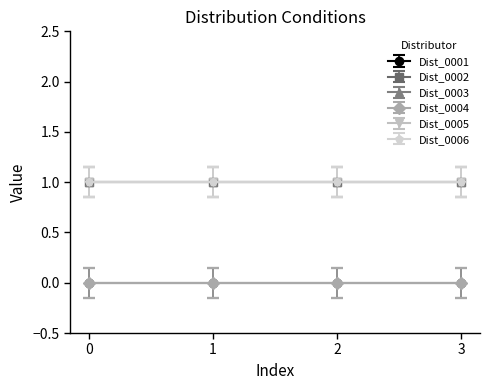

Which series changed the most between 0 and 3?

Dist_0001